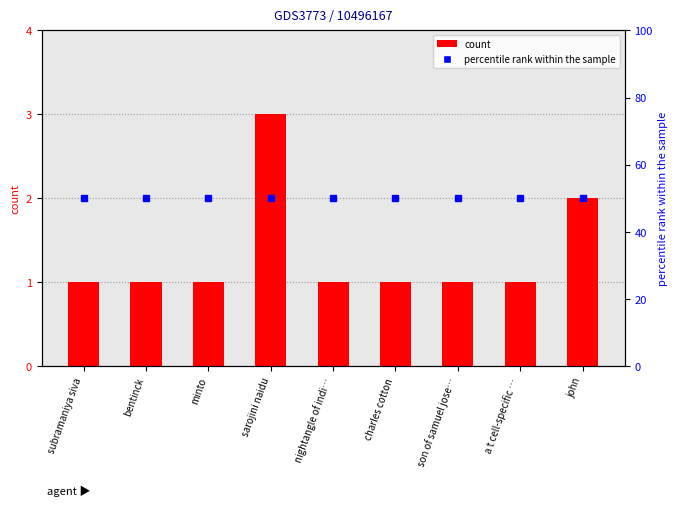

What is the label of the 2nd bar from the left?

bentinck